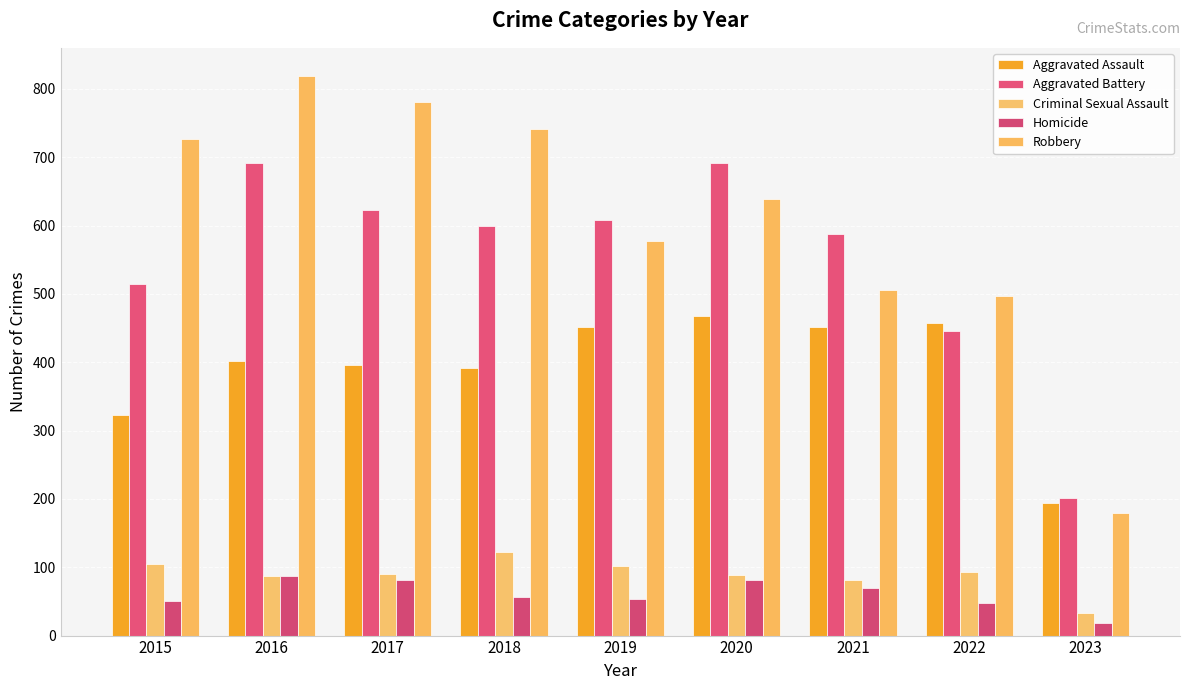

The Aggravated Assault series shows 468 at 2020. True or false?

True